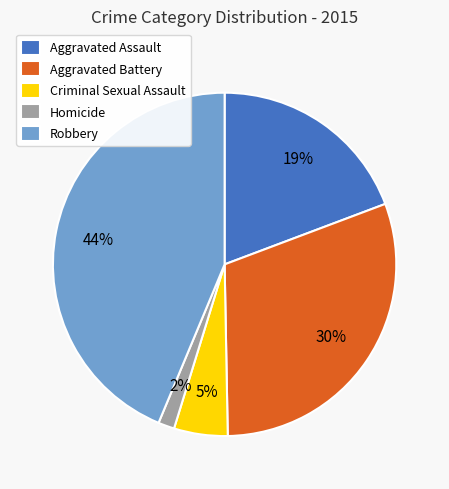

Which slice is the smallest?

Homicide